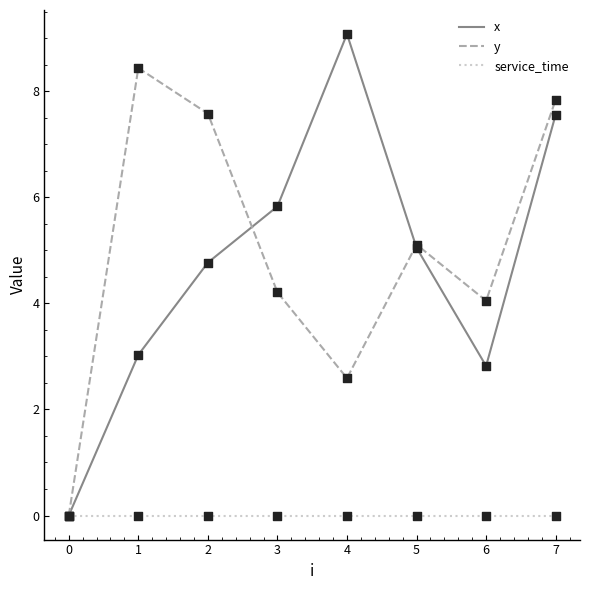

Which series changed the most between 2 and 5?

y